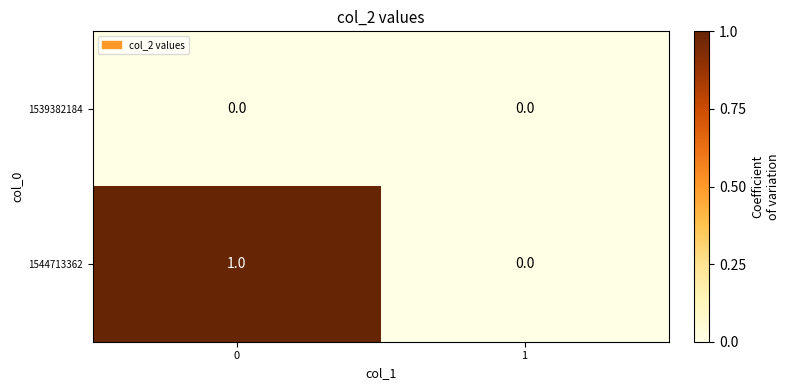

At 0, list the series in order from largest to smallest.

1544713362, 1539382184